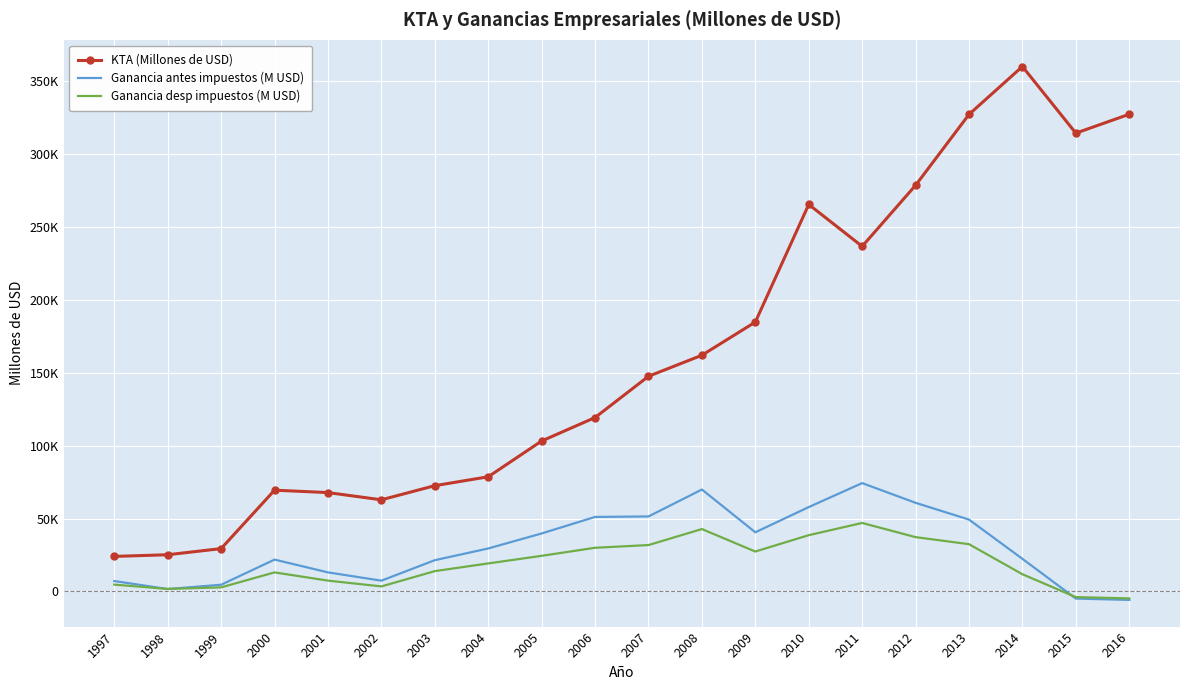

What is the average value of the KTA (Millones de USD) series?

162917.4